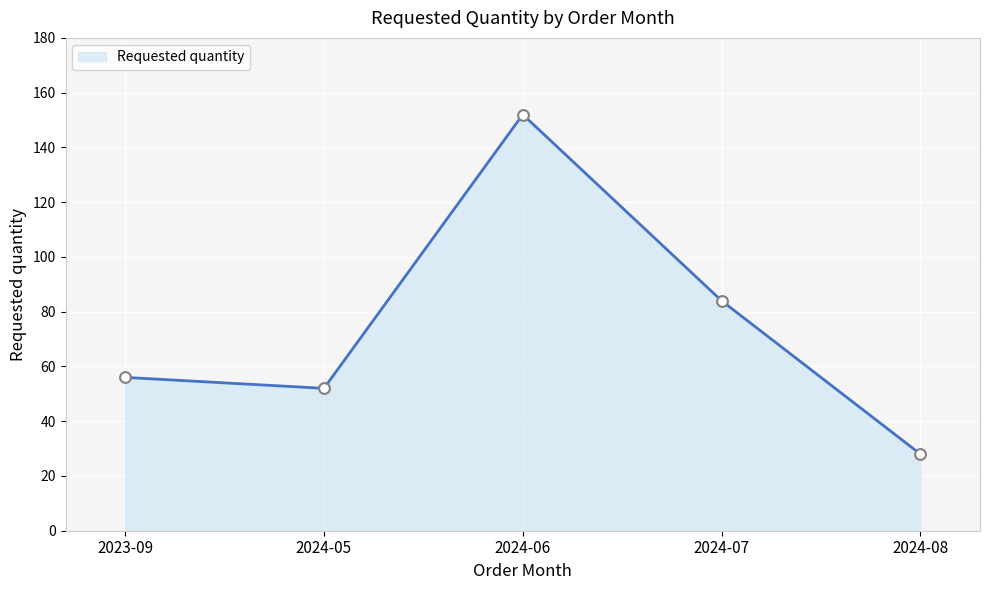

What is the change in value from 2023-09 to 2024-08?

-28